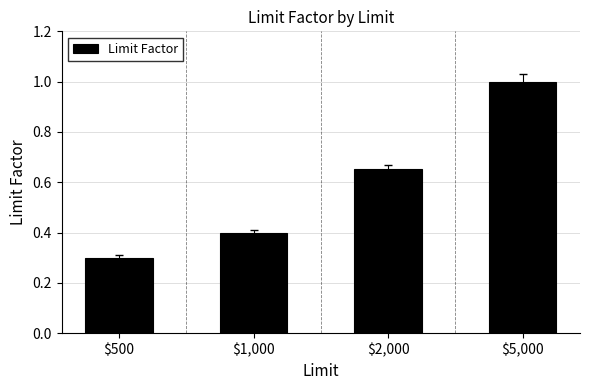

True or false: the data shows 0.3 at $500.

True